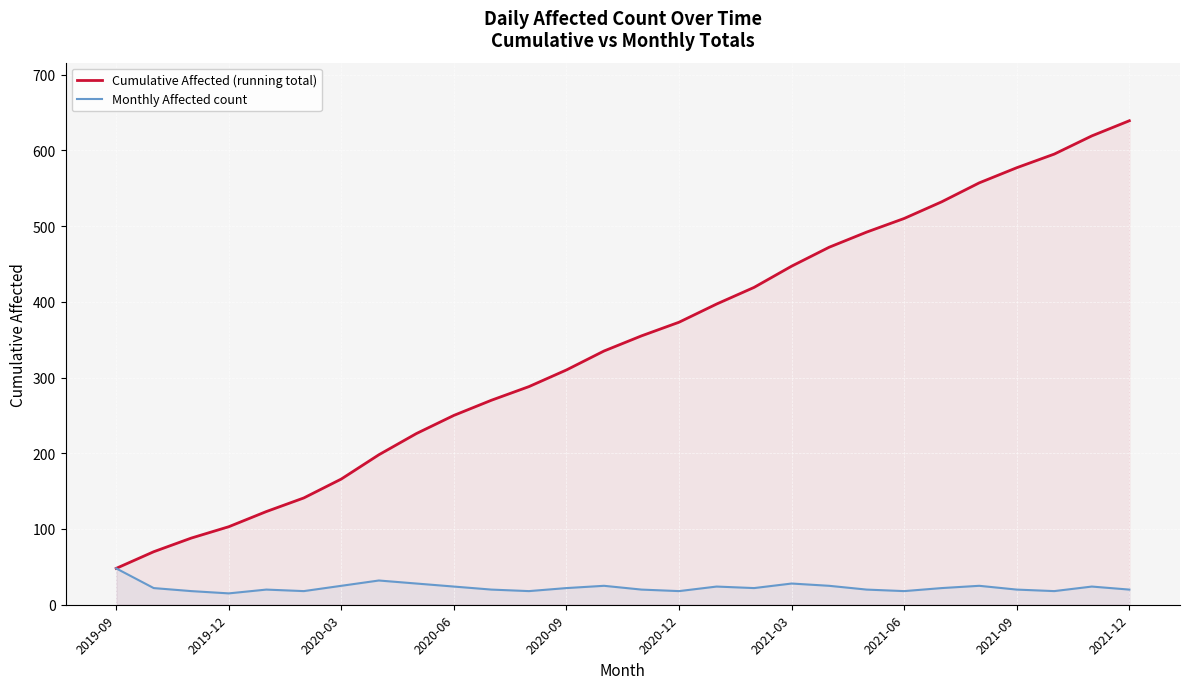

What is the minimum value shown in the chart?

15